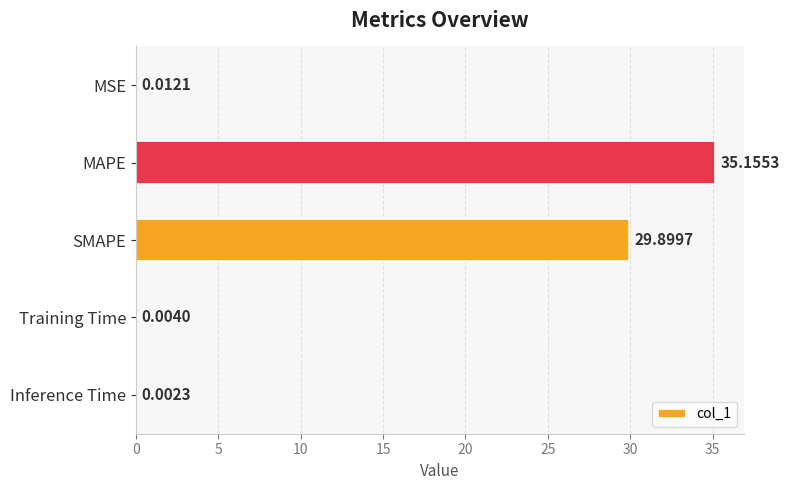

What is the change in value from MSE to SMAPE?

+29.9